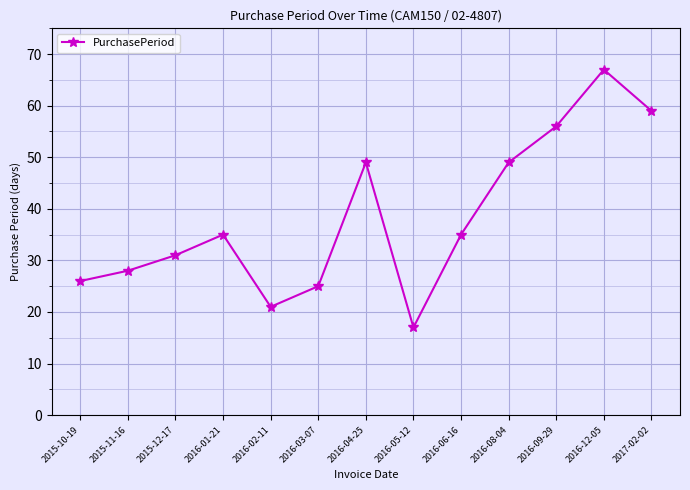

Reading right to left, list all the values displayed in this chart.

59	67	56	49	35	17	49	25	21	35	31	28	26